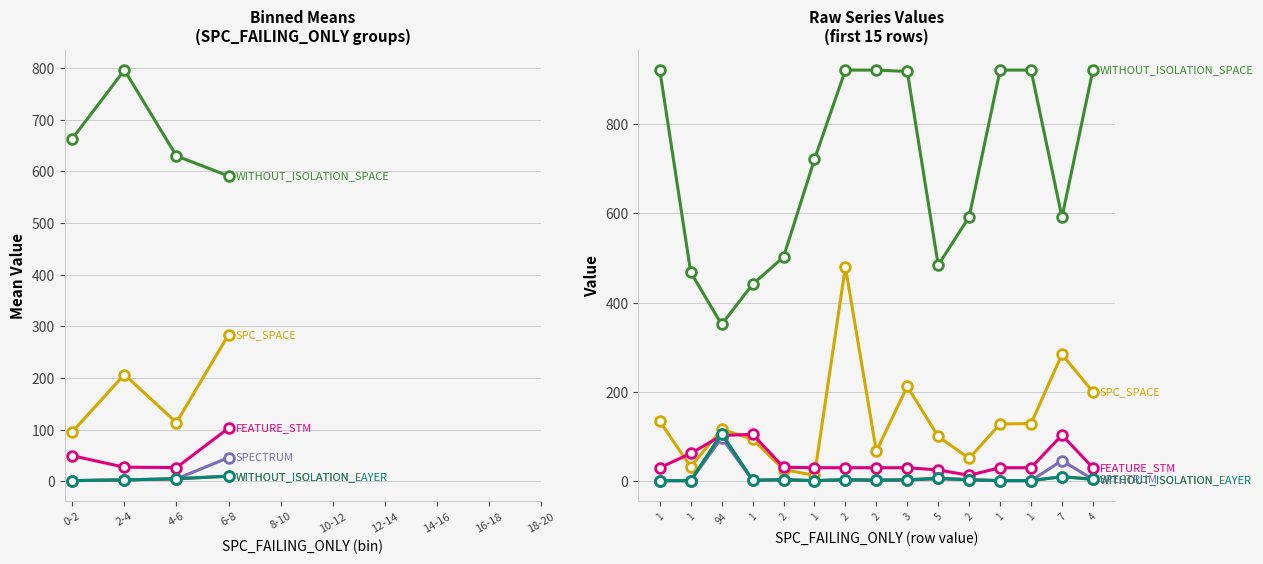

Which series has the largest total across all categories?

WITHOUT_ISOLATION_SPACE